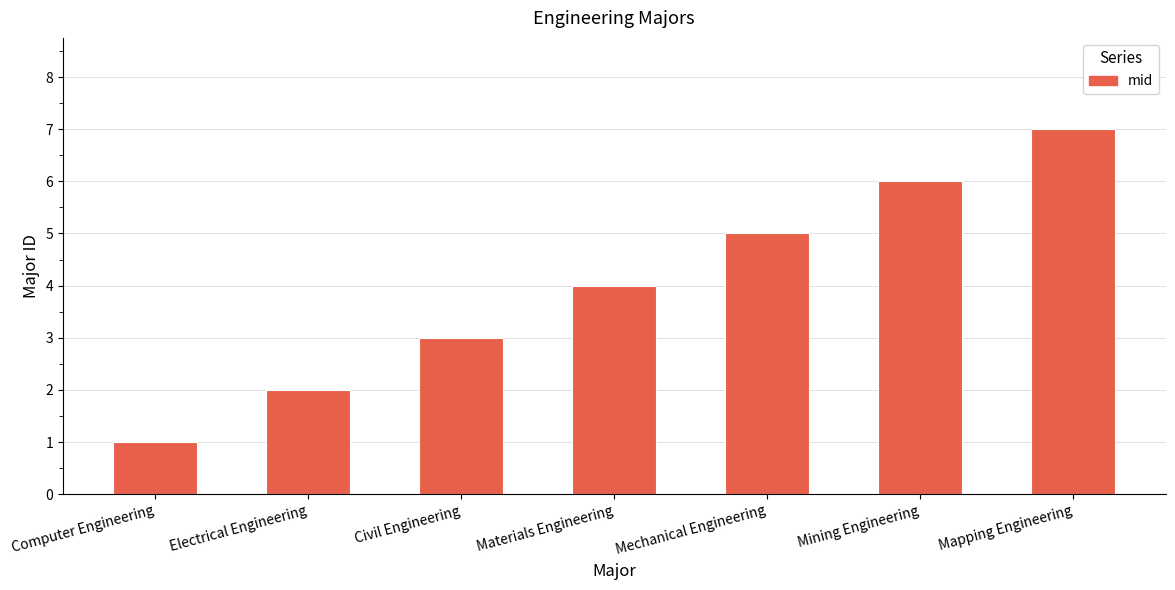

What is the value of the 3rd bar from the left?

3